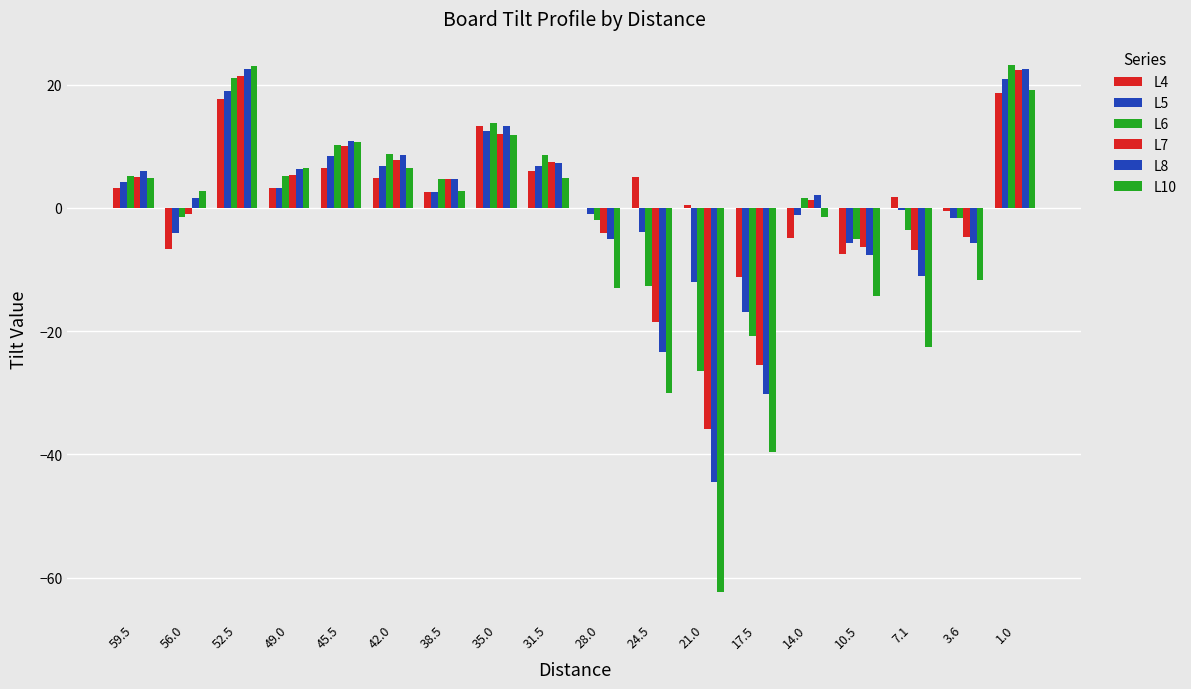

How many groups of bars are there?

18